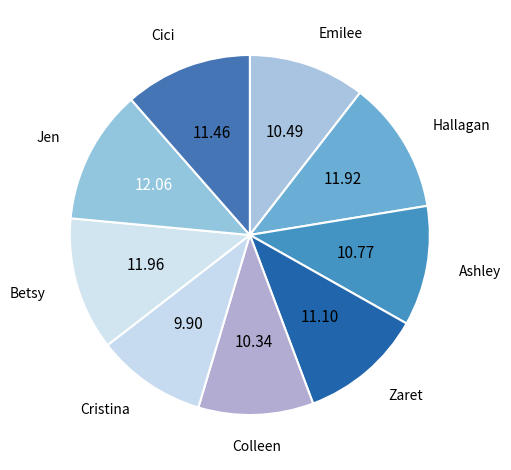

Count the number of slices in the pie.

9